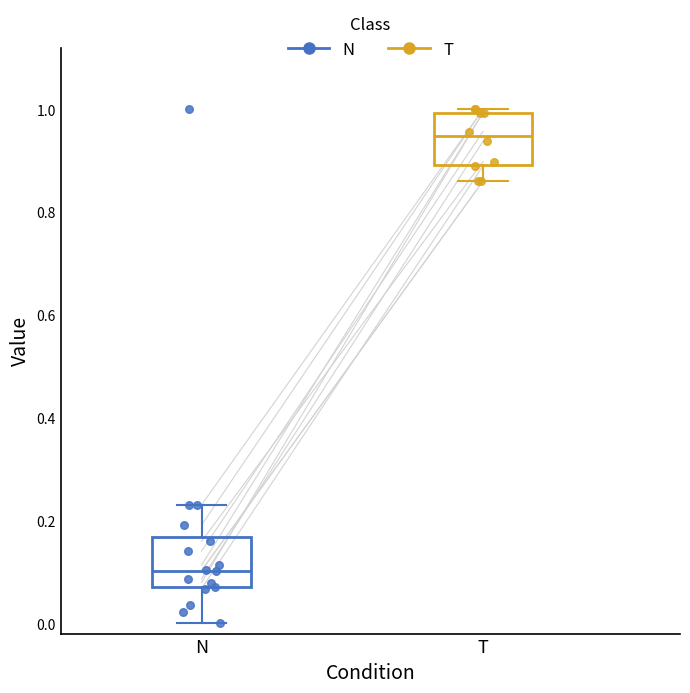

Reading left to right, transcribe this box plot: for each box, give where its median line is, the range the box spans, and where its two whiskers end, as read against the y-axis. The values are not printed on the chart, so give them approximately, as read against the axis.

N: median 0.10, box 0.08 to 0.16, whiskers 0.00 to 0.24
T: median 0.94, box 0.90 to 1.00, whiskers 0.86 to 1.00 (just above the box's upper edge)